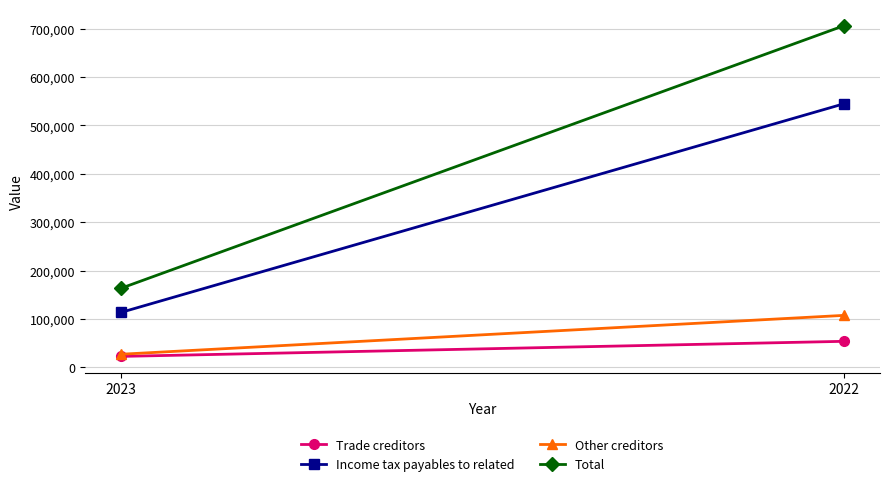

What is the difference between the Trade creditors values at 2022 and 2023?

31158